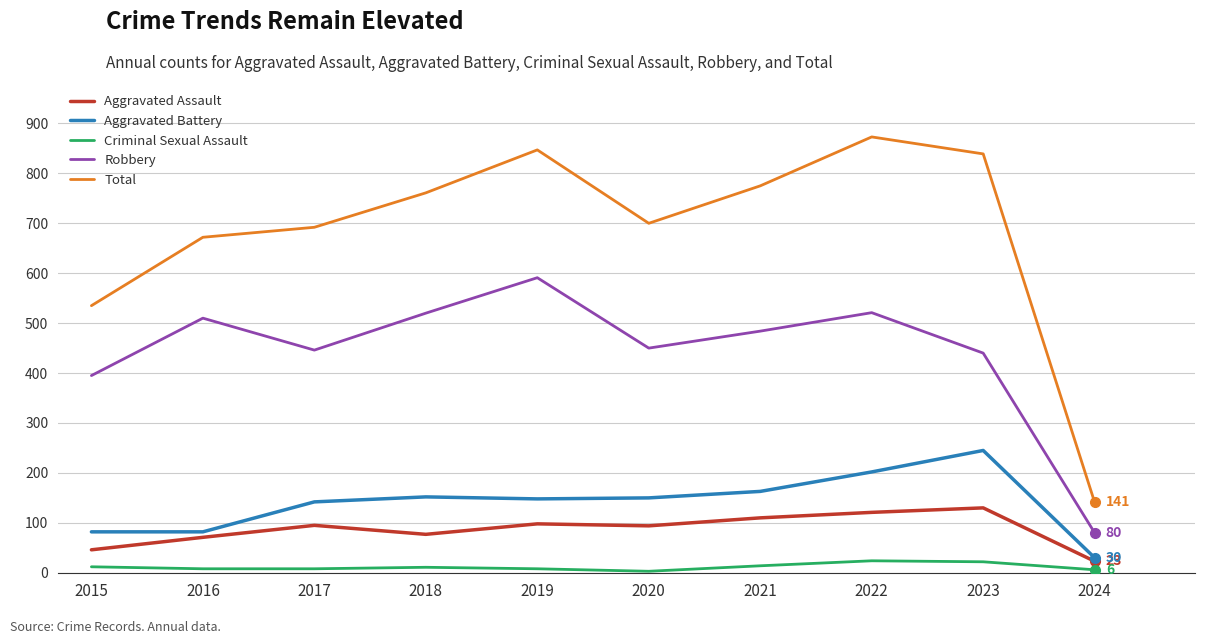

Which series has the largest range (max minus min)?

Total